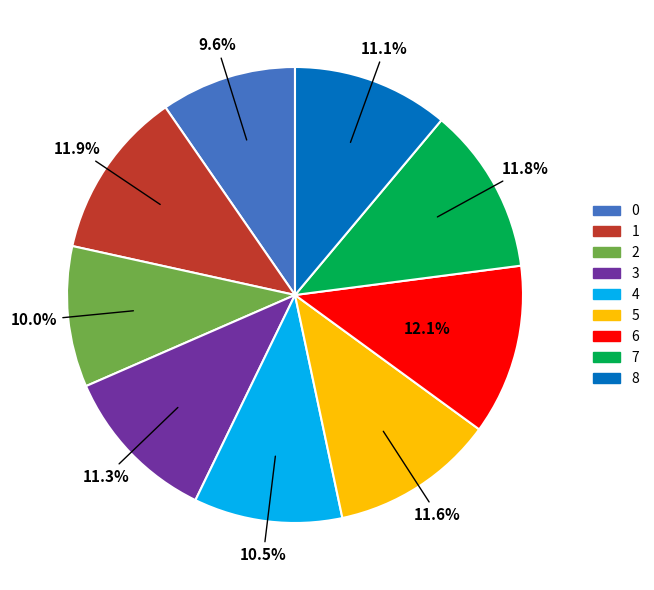

How many segments does this pie chart have?

9